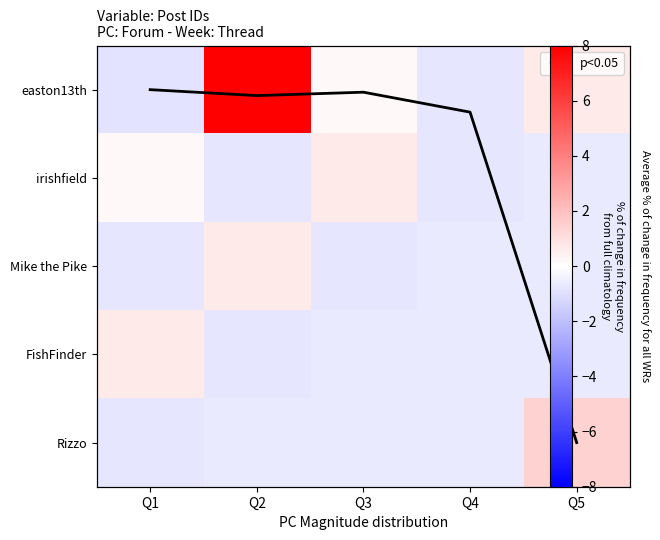

At which label is Rizzo closest to 0?

Q3